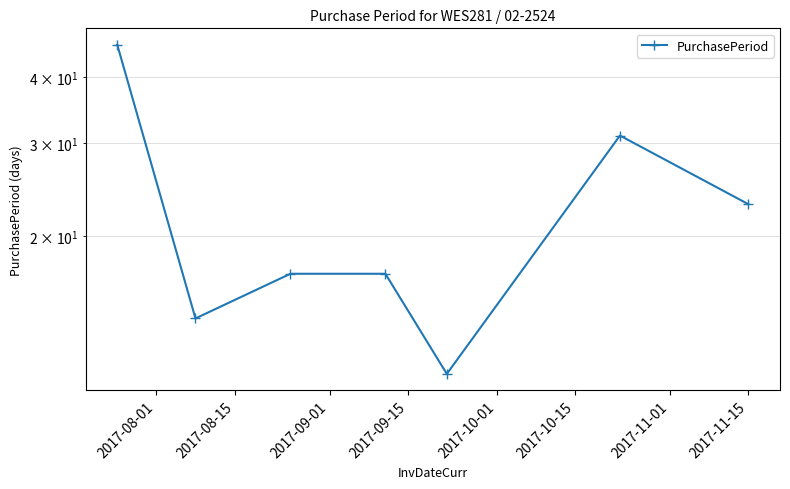

The value at 2017-08-15 is 7. True or false?

False